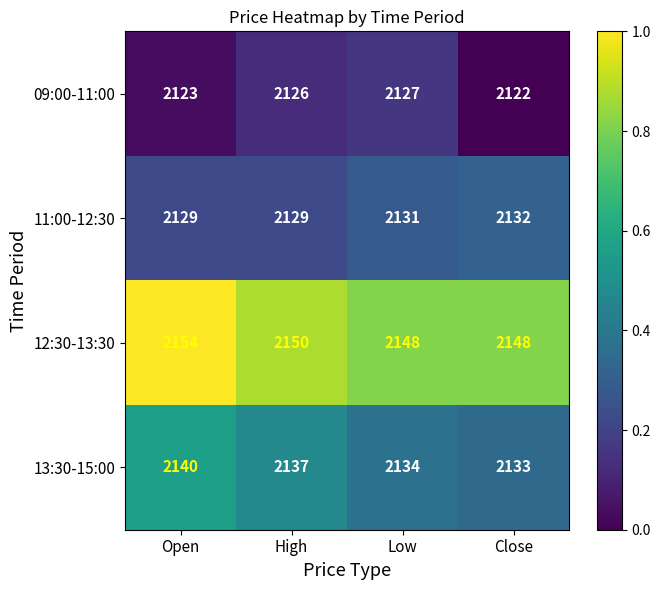

What is the total value across all series at Open?

8546